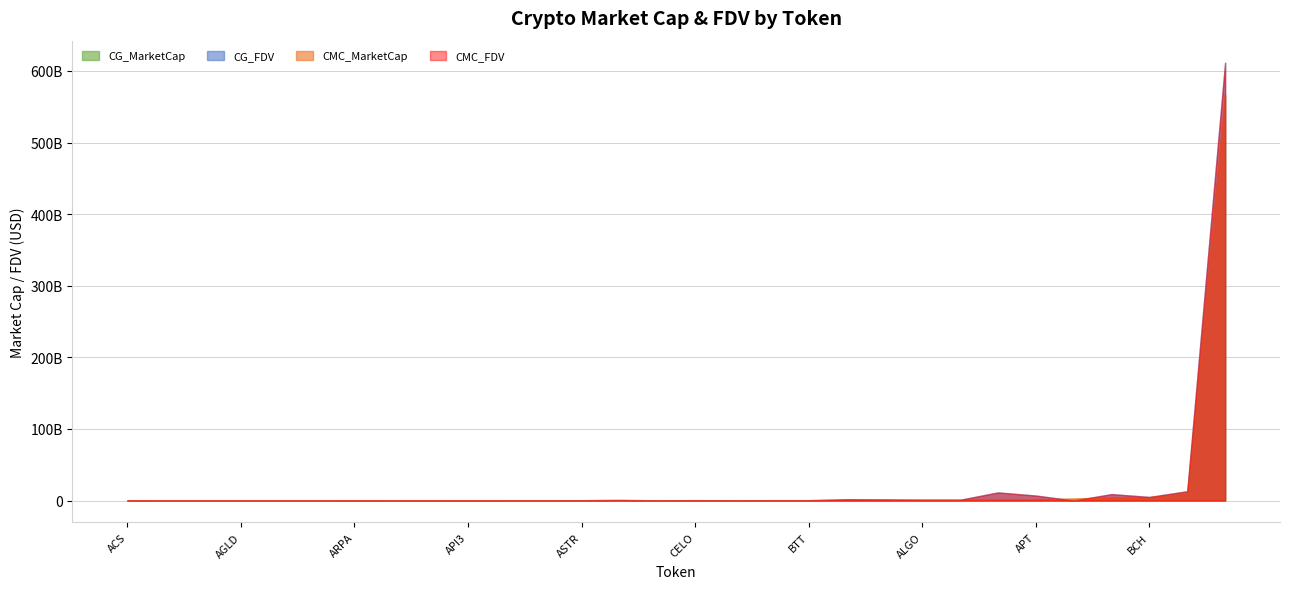

How many categories are shown in the chart?

30